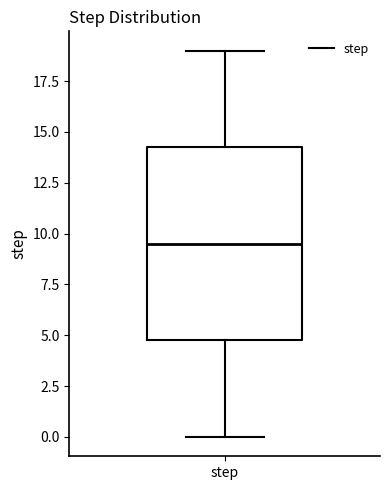

Read this box plot against the y-axis: the position of the median line, the range covered by the box, and the ends of both whiskers. The values are not printed on the chart, so give them approximately, as read against the axis.

median 9.5, box 5.0 to 14.5, whiskers 0.0 to 19.0